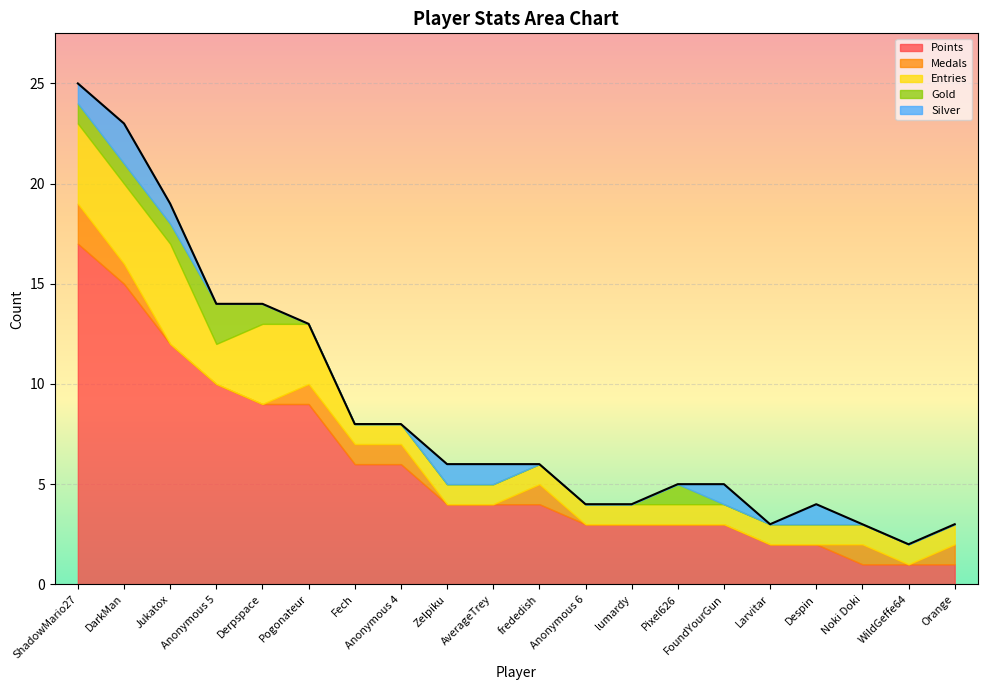

Which has a higher value, Derpspace or frededish?

Derpspace